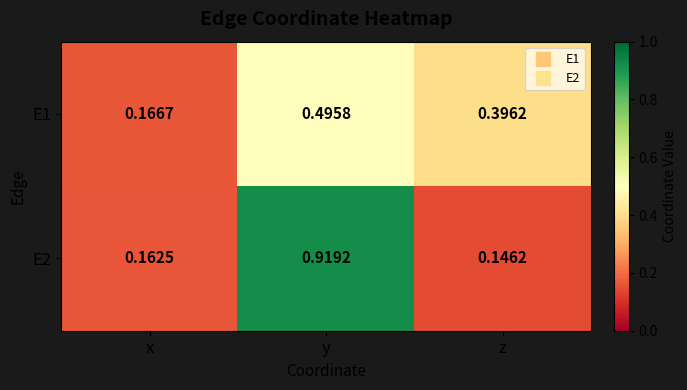

What is the total value across all series at y?

1.4